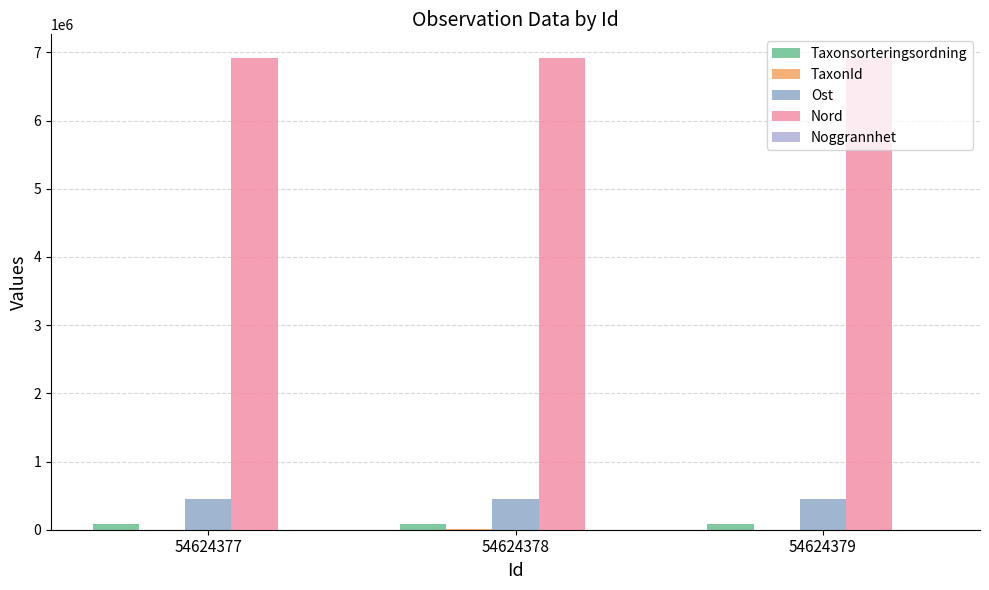

The Ost series shows 448321 at 54624379. True or false?

True